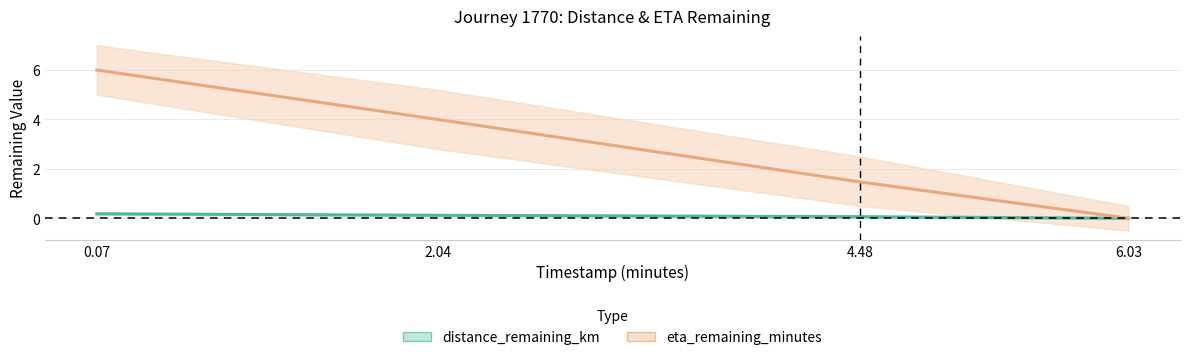

How many values in distance_remaining_km are above zero?

3